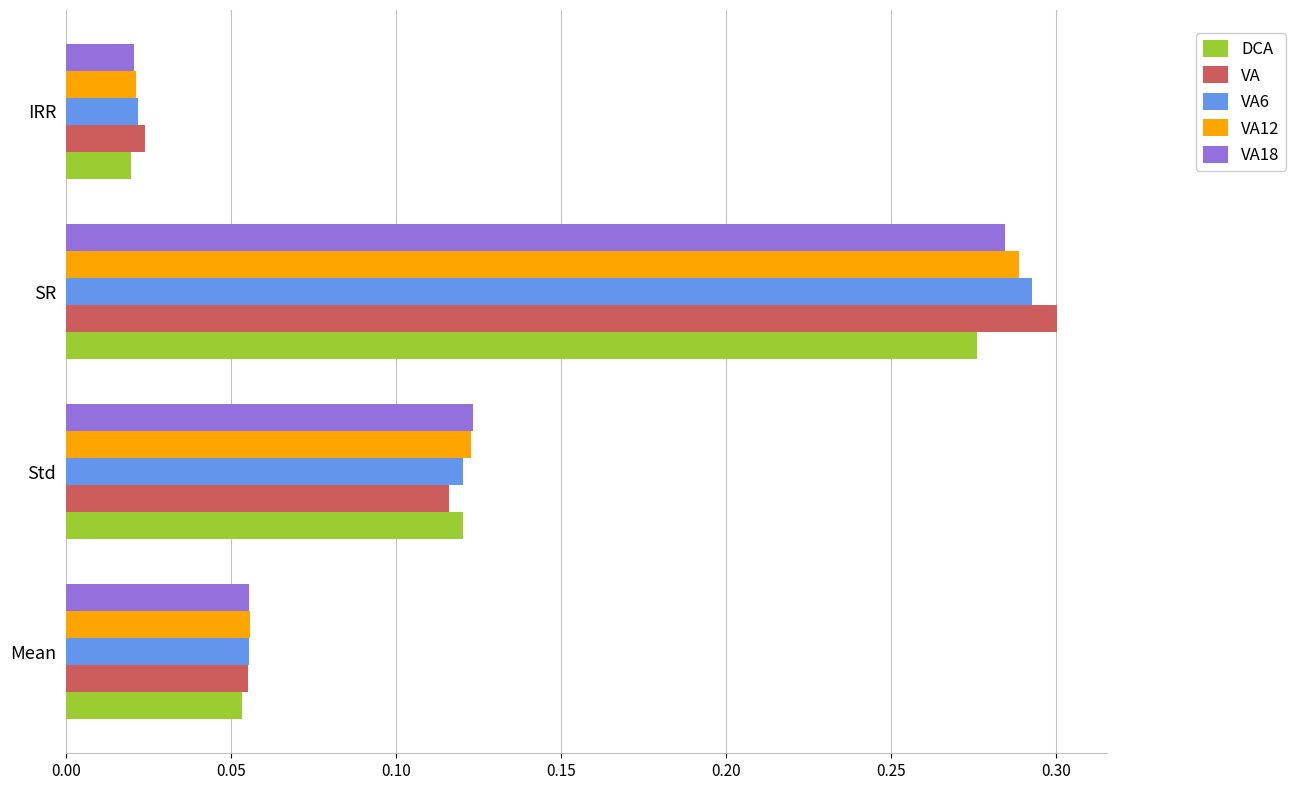

At which label does VA reach its minimum?

IRR